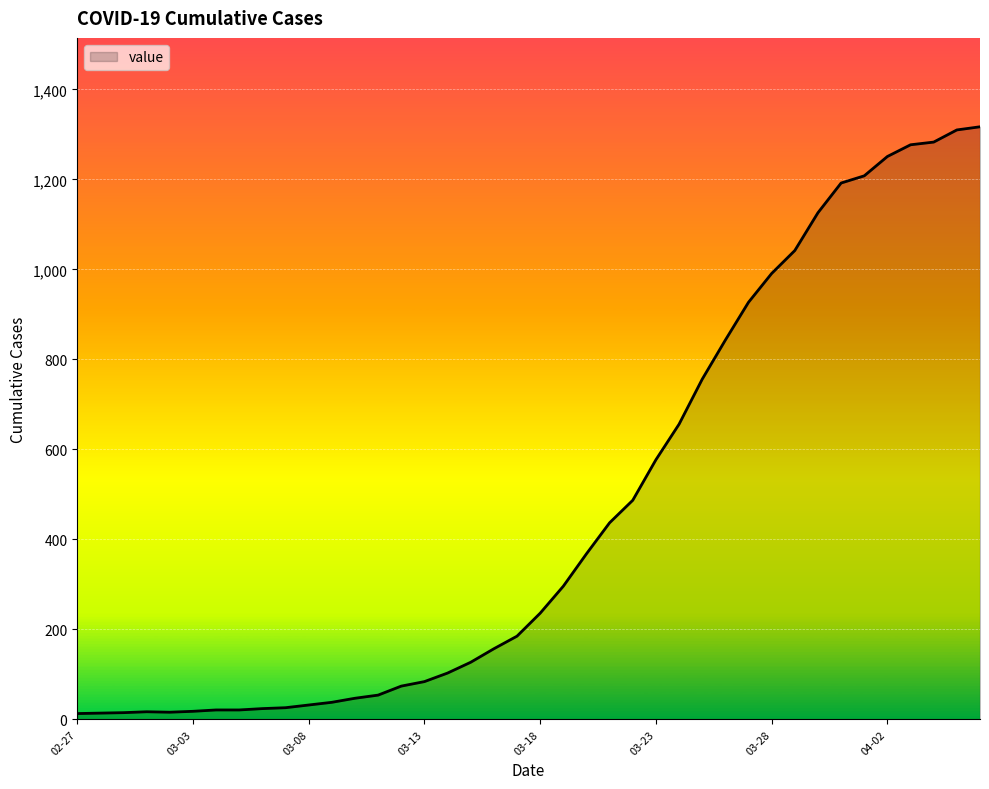

What is the difference between the maximum and minimum values?

1304